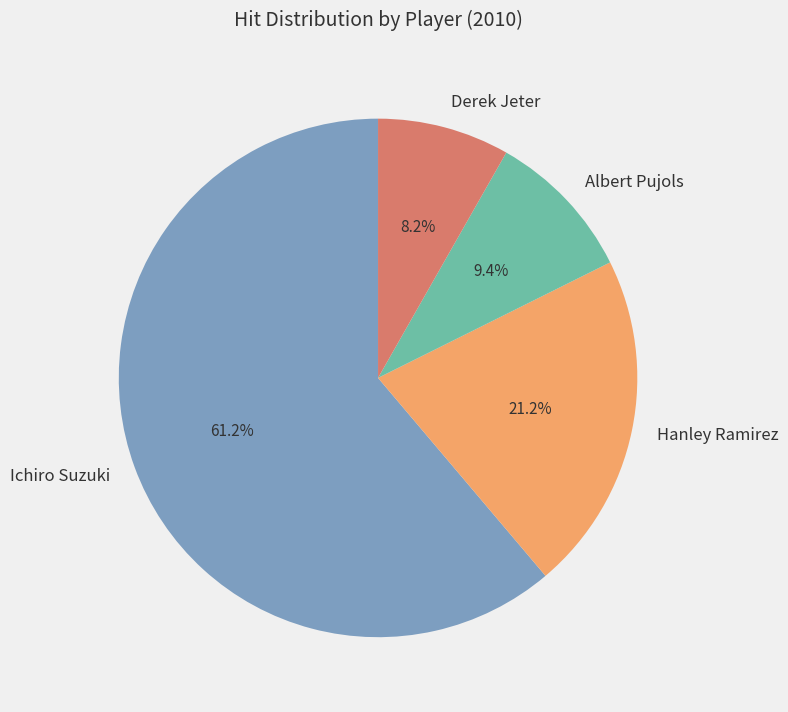

Rank the categories by value from lowest to highest.

Derek Jeter, Albert Pujols, Hanley Ramirez, Ichiro Suzuki